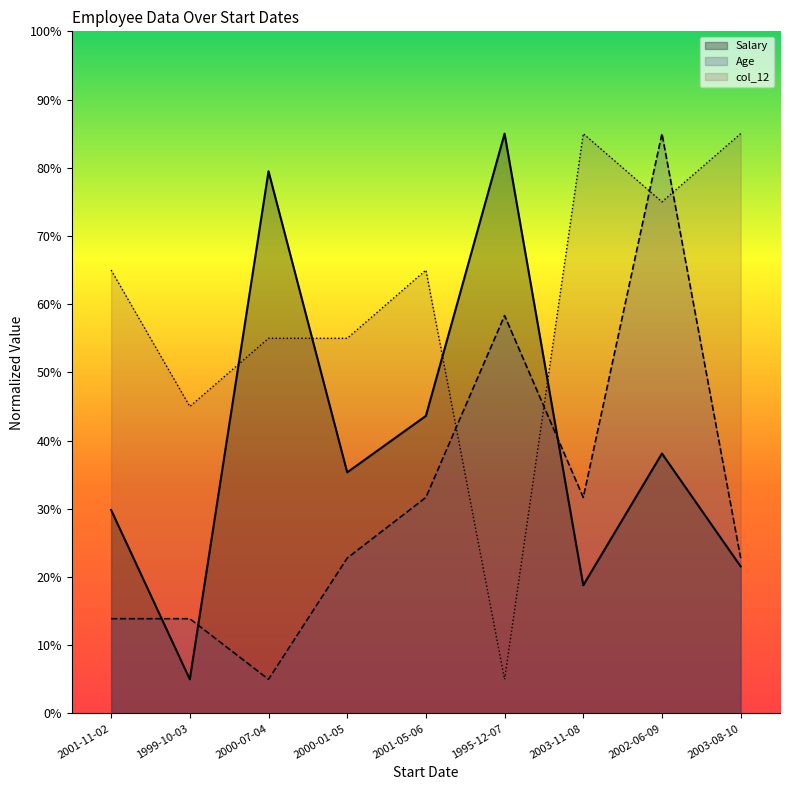

How many lines are shown in the chart?

3